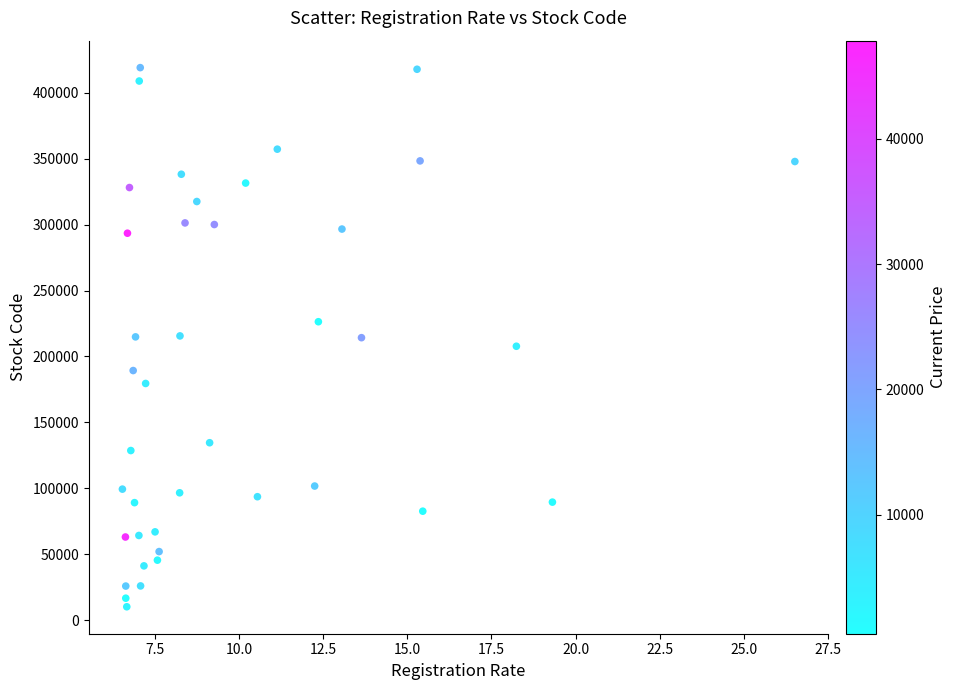

What is the range of Y values (max minus min)?

408910